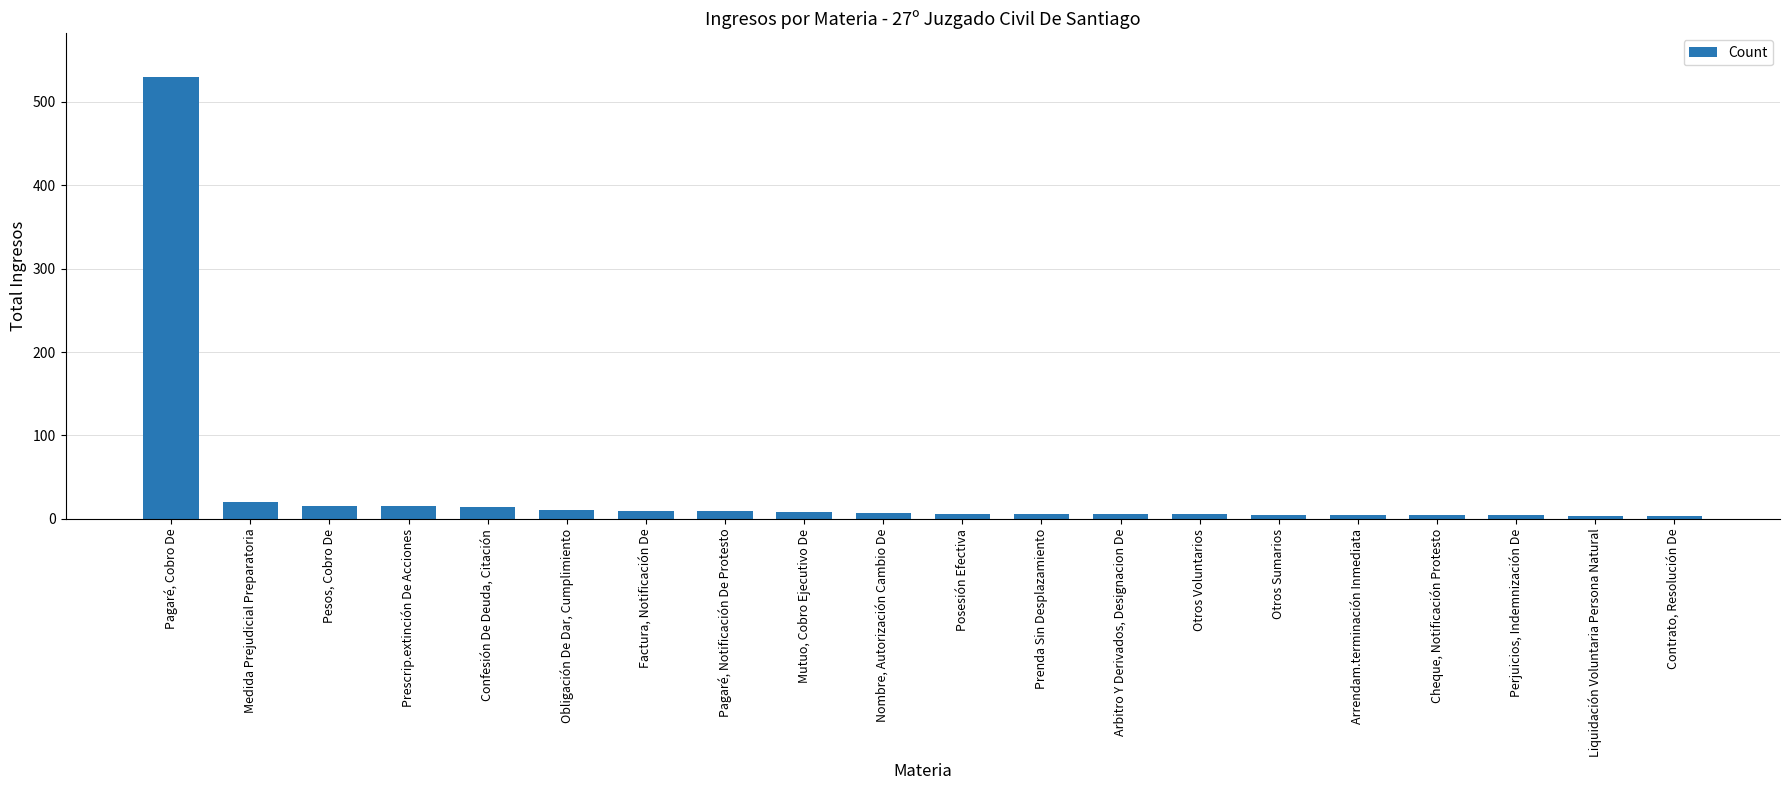

At which category does the chart reach its peak across all series?

Pagaré, Cobro De